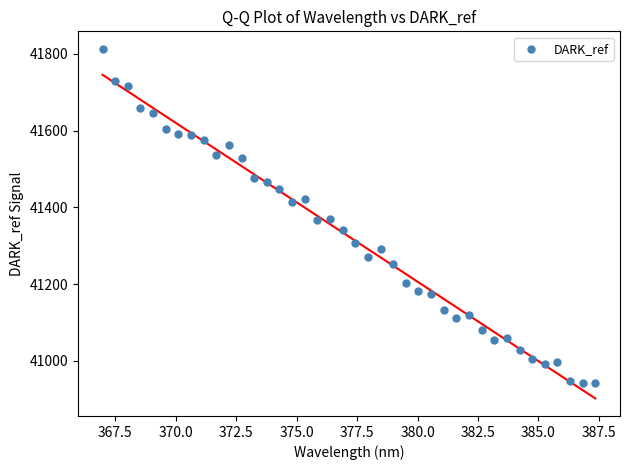

What is the range of Y values (max minus min)?

872.1